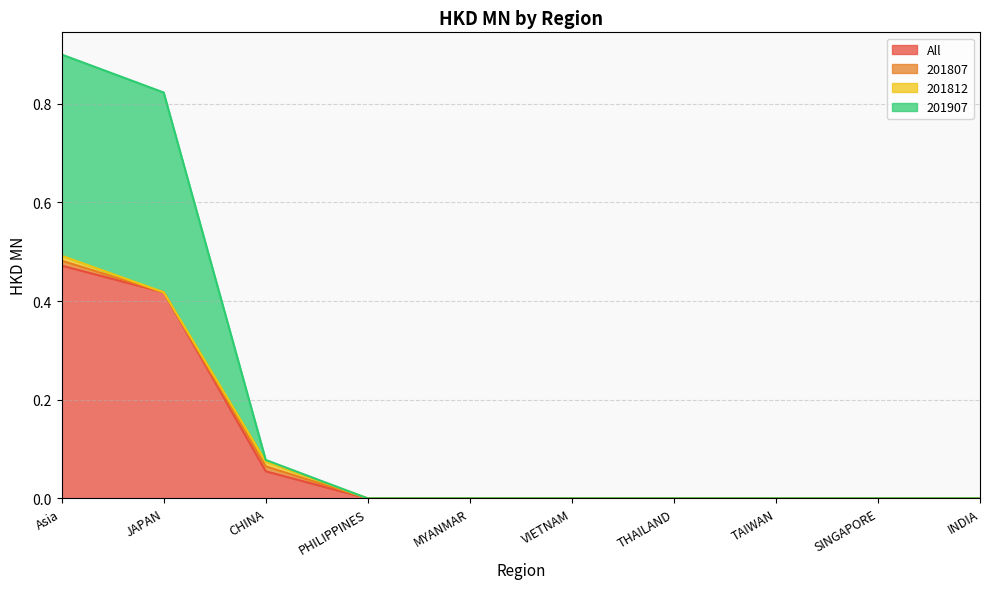

Where is 201907 nearest to the value 0?

PHILIPPINES